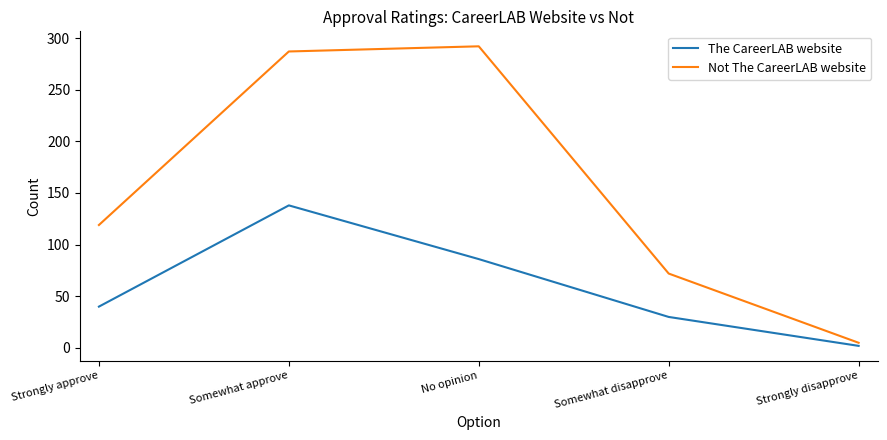

Rank the categories by The CareerLAB website value from lowest to highest.

Strongly disapprove, Somewhat disapprove, Strongly approve, No opinion, Somewhat approve